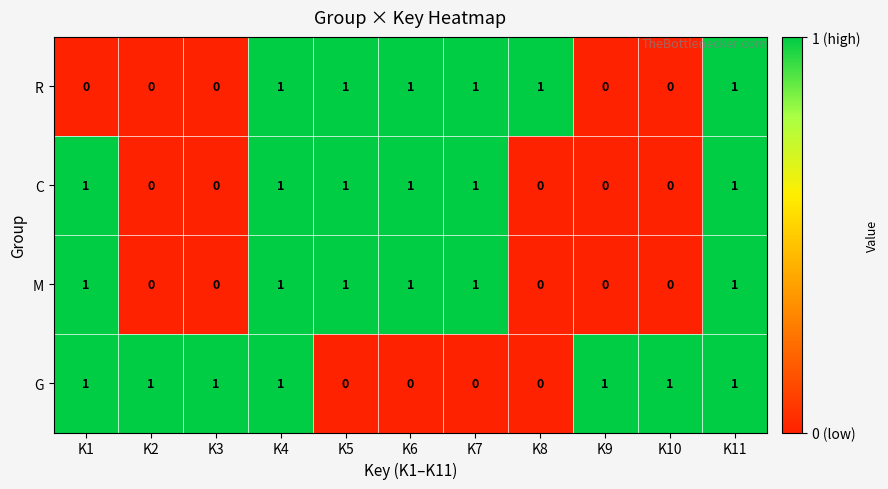

How many R values are between 0 and 1?

11